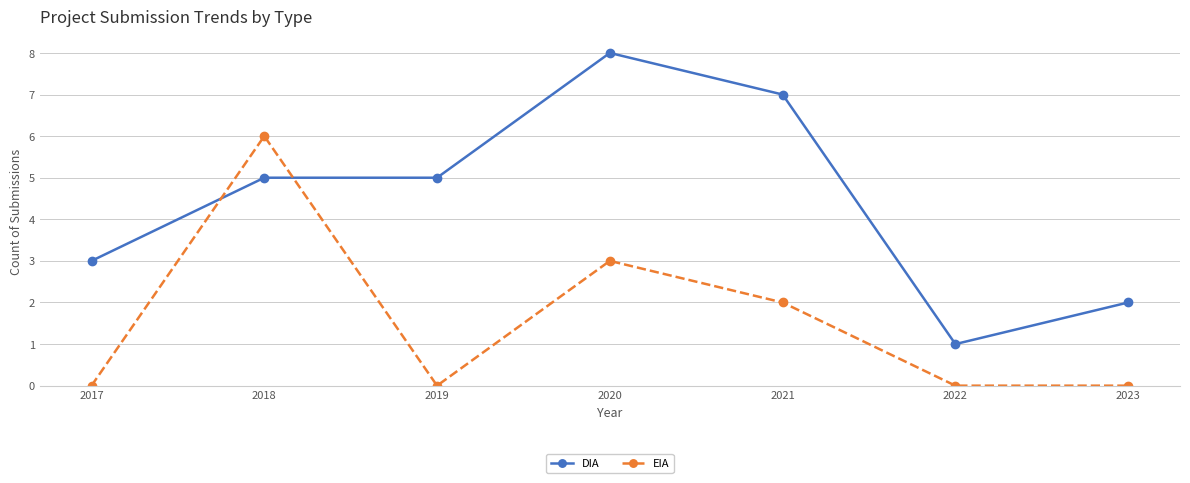

Which series has the largest total across all categories?

DIA